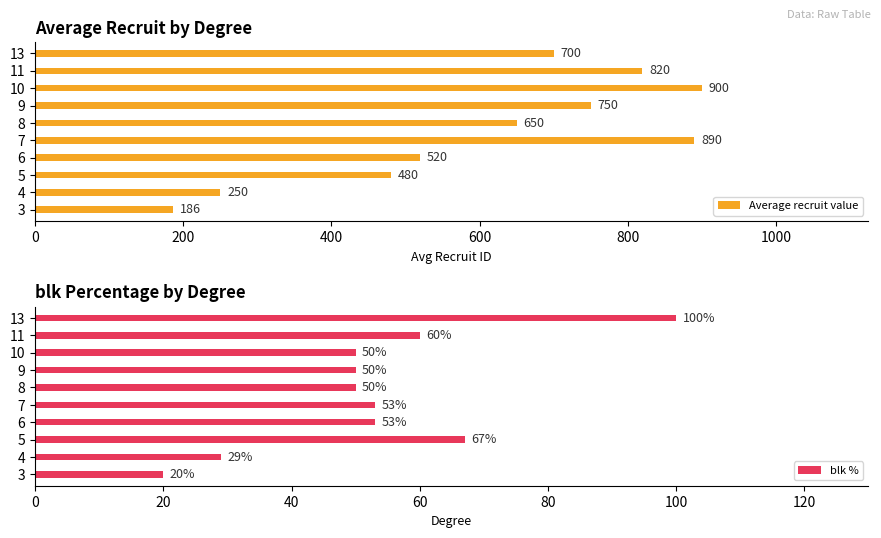

What is the minimum value shown in the chart?

20